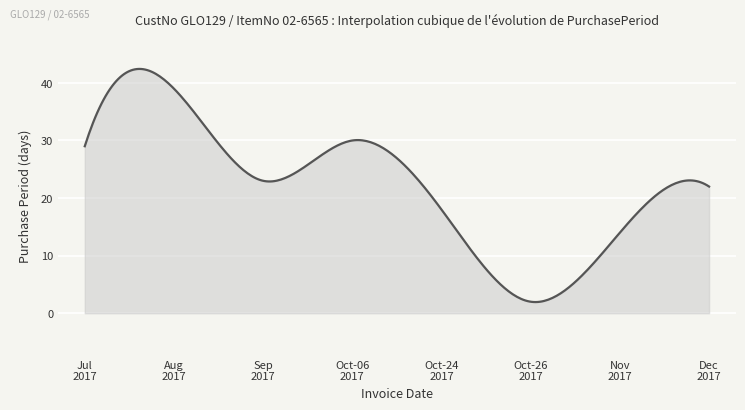

What is the smallest value displayed?

1.9